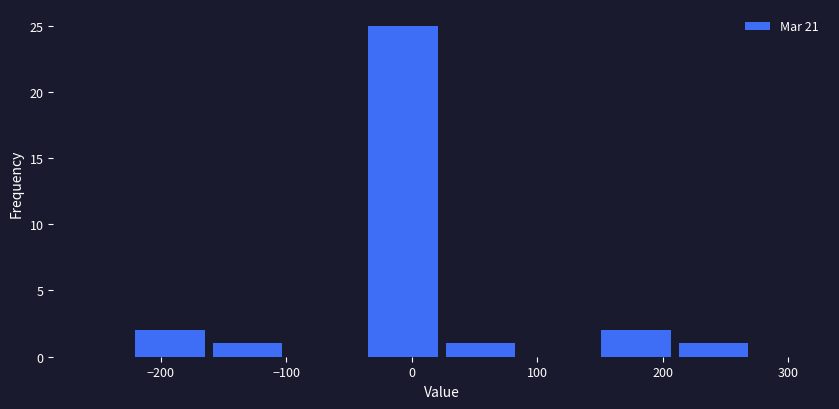

What is the height of the bar covering 150 to 210 on the x-axis? Neither the bar edges nor the heights are printed on the chart, so give them approximately, as read against the axes.

2